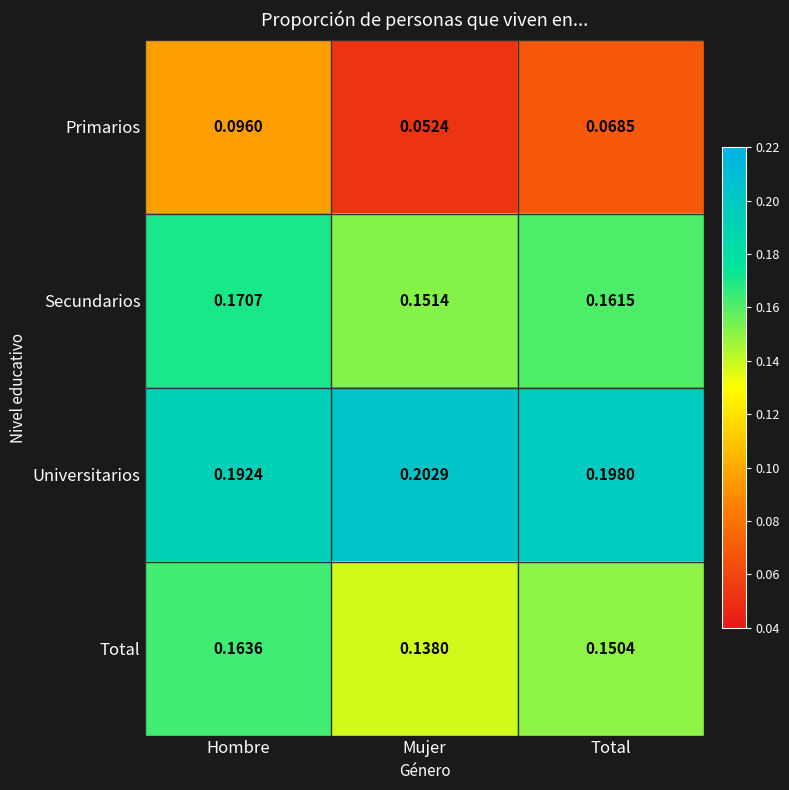

At which label does Secundarios reach its minimum?

Mujer